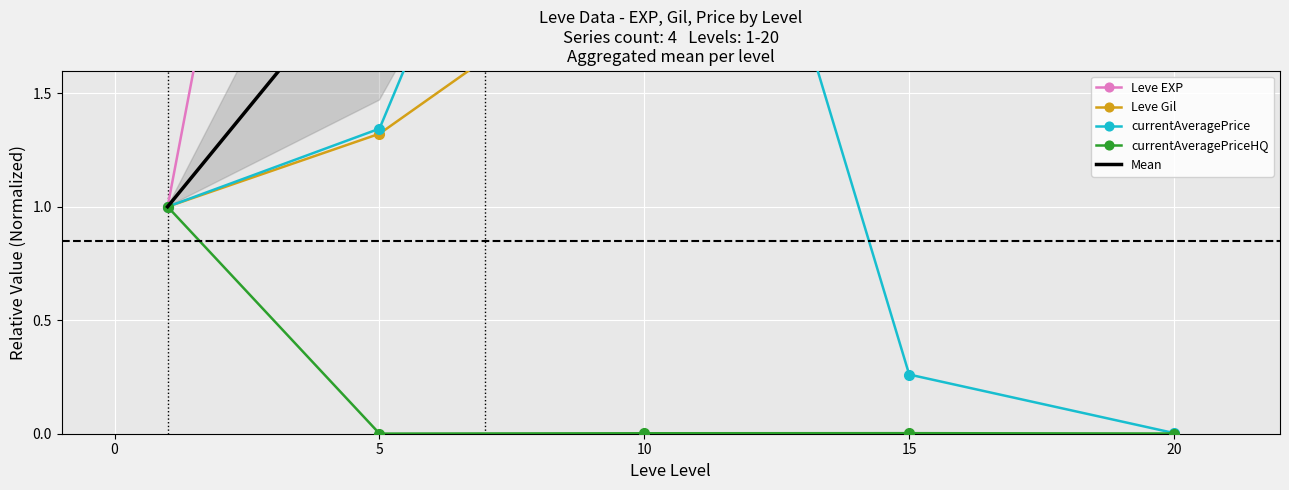

True or false: currentAveragePriceHQ has more than 1 points higher than both neighbors.

False